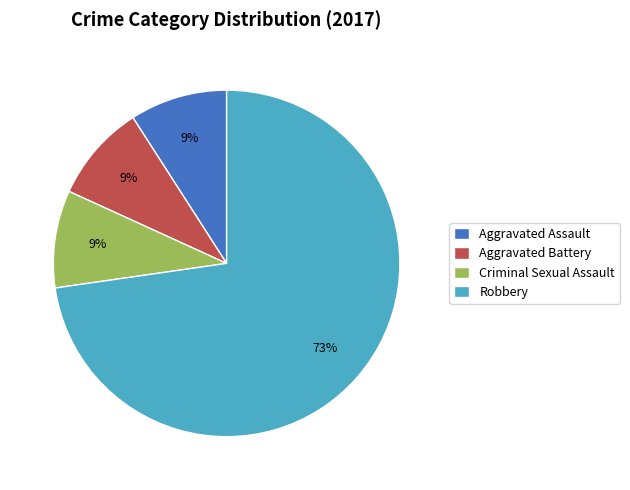

Which category has the biggest portion of the pie?

Robbery